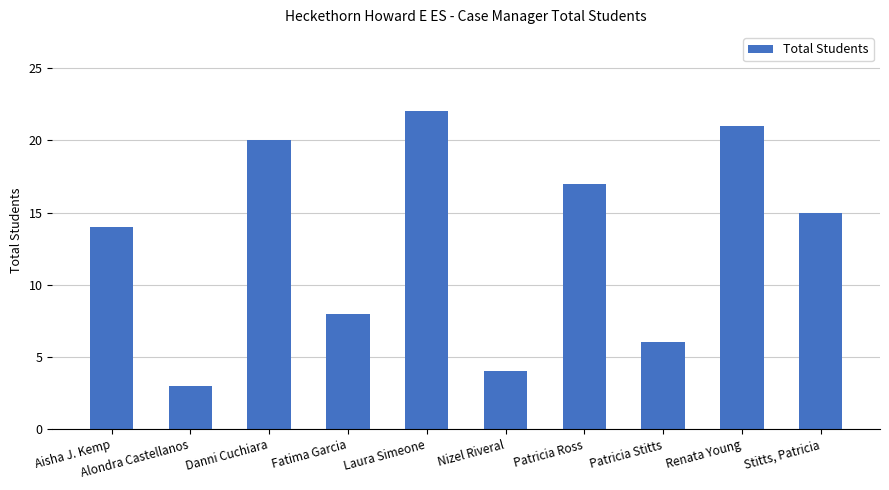

Is it true that the value at Nizel Riveral is 4?

True